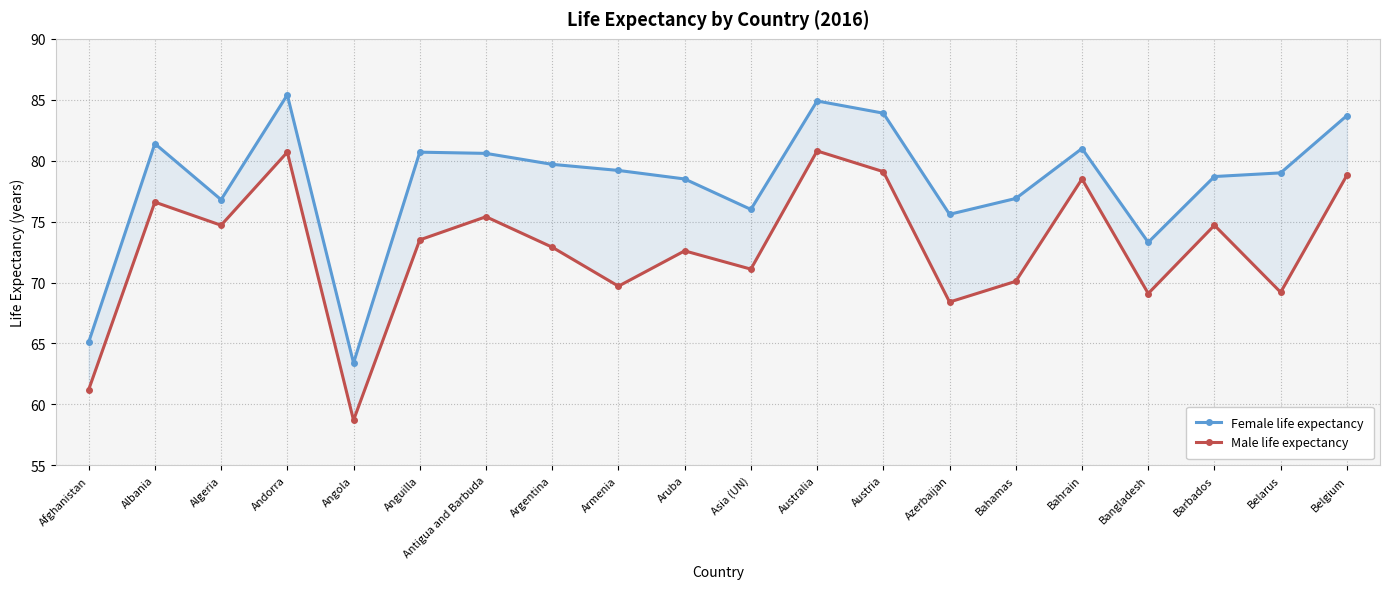

List the labels in order of Female life expectancy value, largest first.

Andorra, Australia, Austria, Belgium, Albania, Bahrain, Anguilla, Antigua and Barbuda, Argentina, Armenia, Belarus, Barbados, Aruba, Bahamas, Algeria, Asia (UN), Azerbaijan, Bangladesh, Afghanistan, Angola